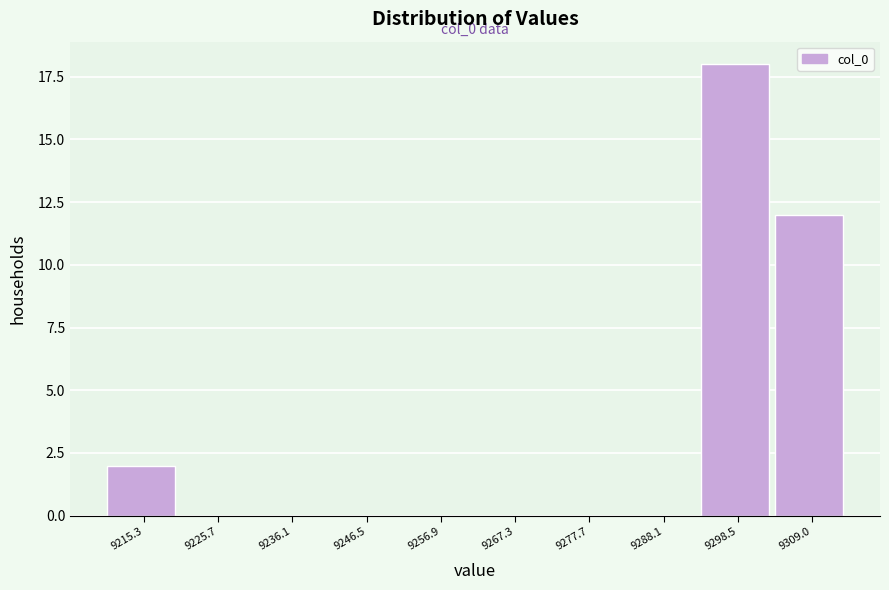

Reading right to left, what are all the values shown in this chart?

9309.0=12	9298.5=18	9288.1=0	9277.7=0	9267.3=0	9256.9=0	9246.5=0	9236.1=0	9225.7=0	9215.3=2